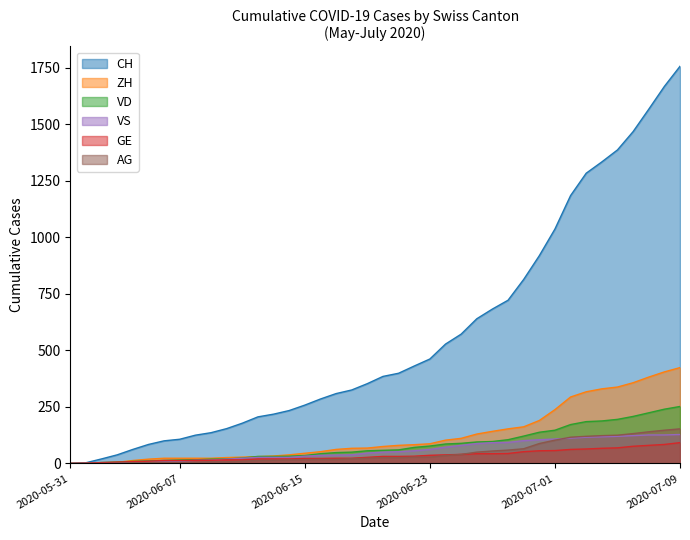

Is it true that AG equals 26 at 2020-06-21?

True